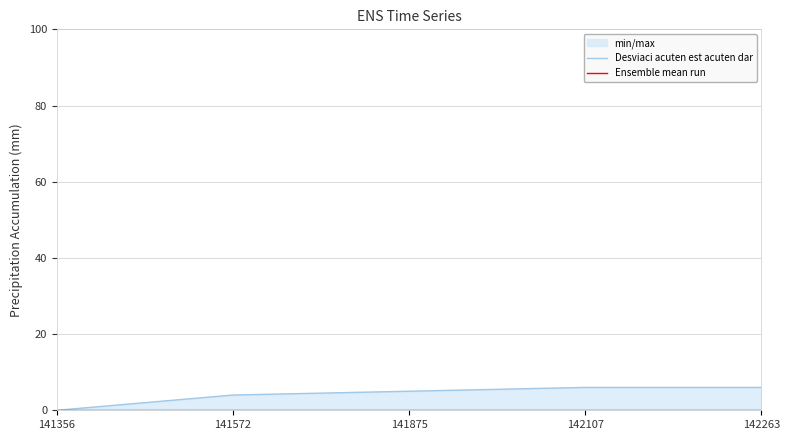

True or false: Ensemble mean run has a value of 0 at 142107.

True